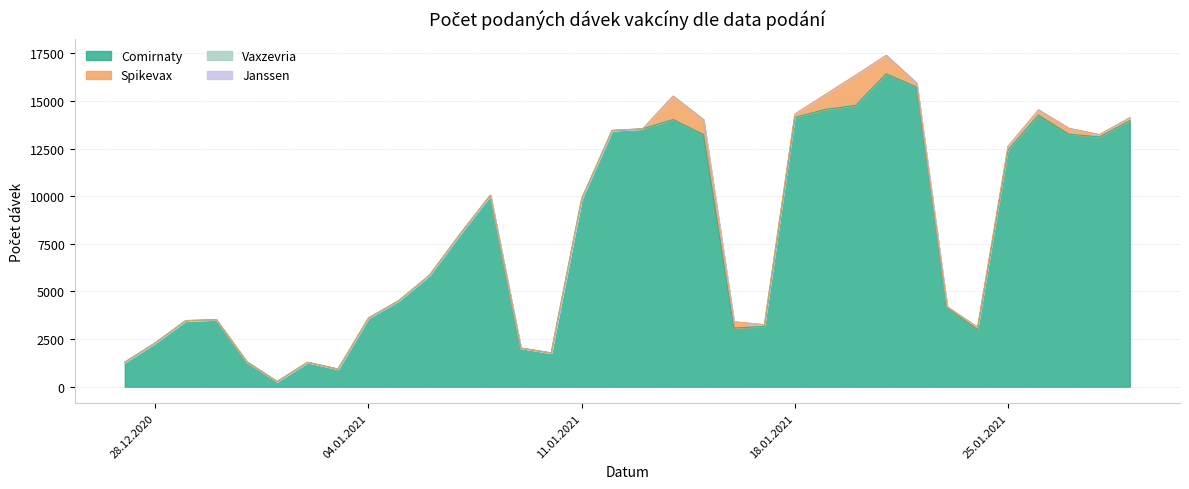

How many lines are shown in the chart?

4